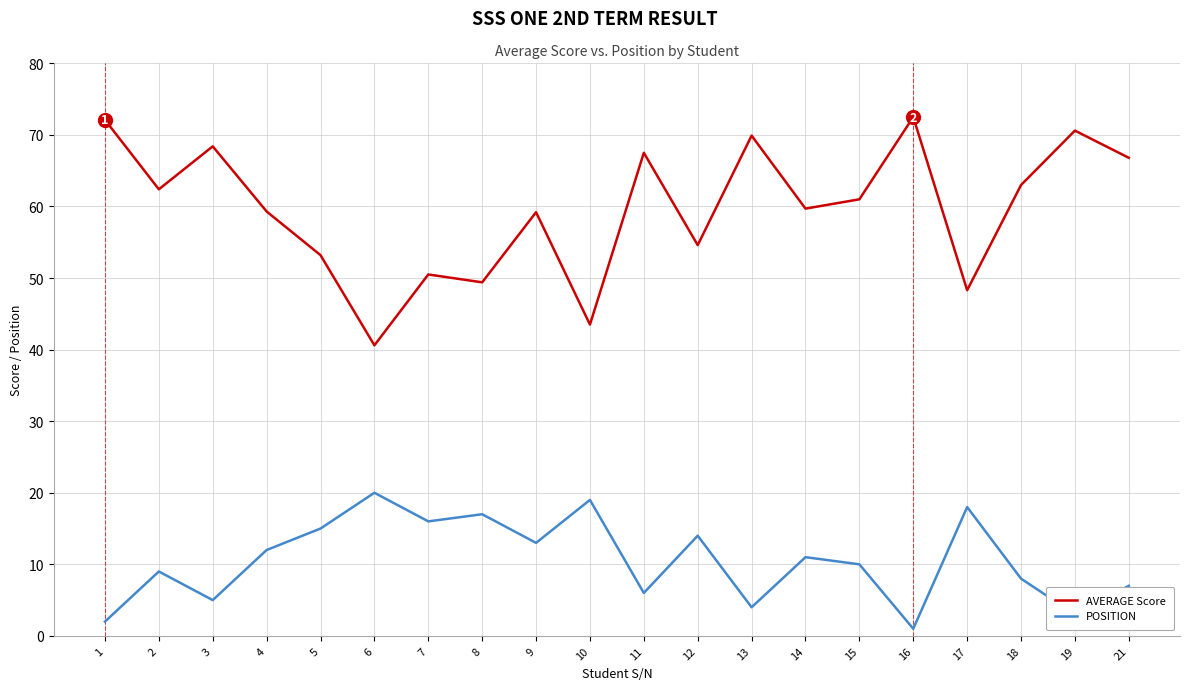

Which series has the largest total across all categories?

AVERAGE Score